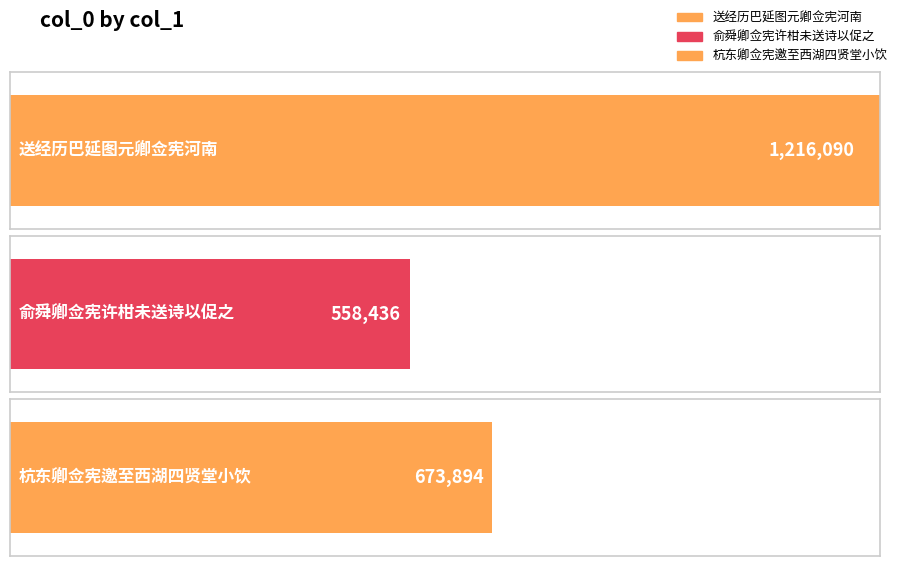

True or false: the data shows 673894 at 杭东卿佥宪邀至西湖四贤堂小饮.

True